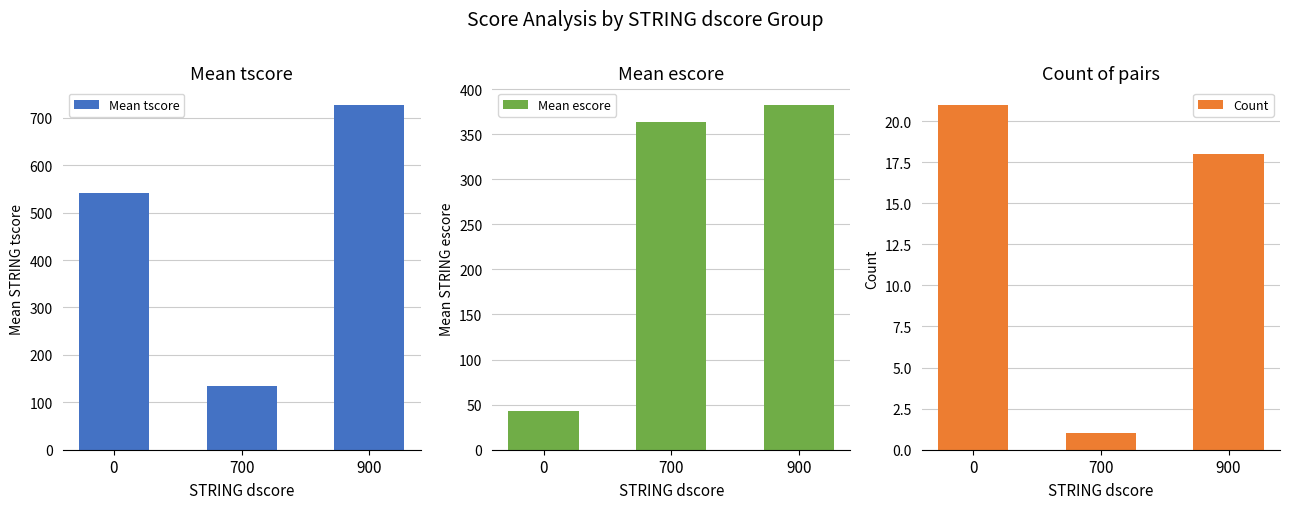

Is the value of Mean escore at 900 greater than the value of Count at 0?

Yes